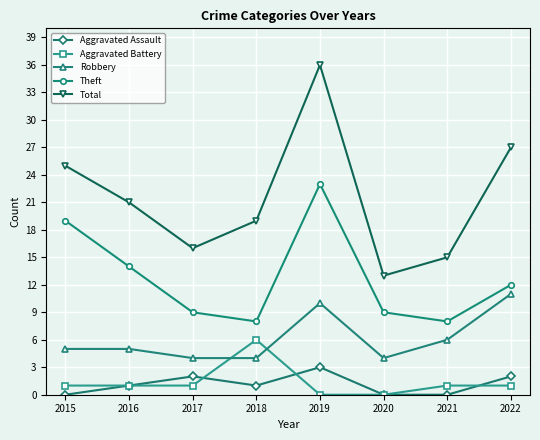

What is the spread (max minus min) of values at 2022?

26